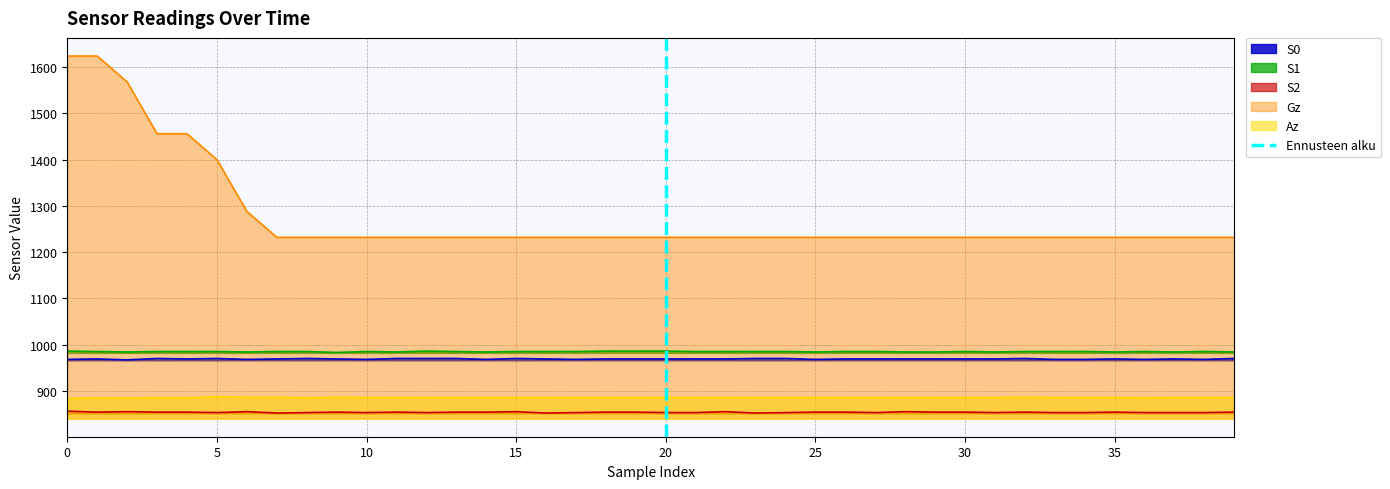

The Az series shows 883.8 at 0. True or false?

True